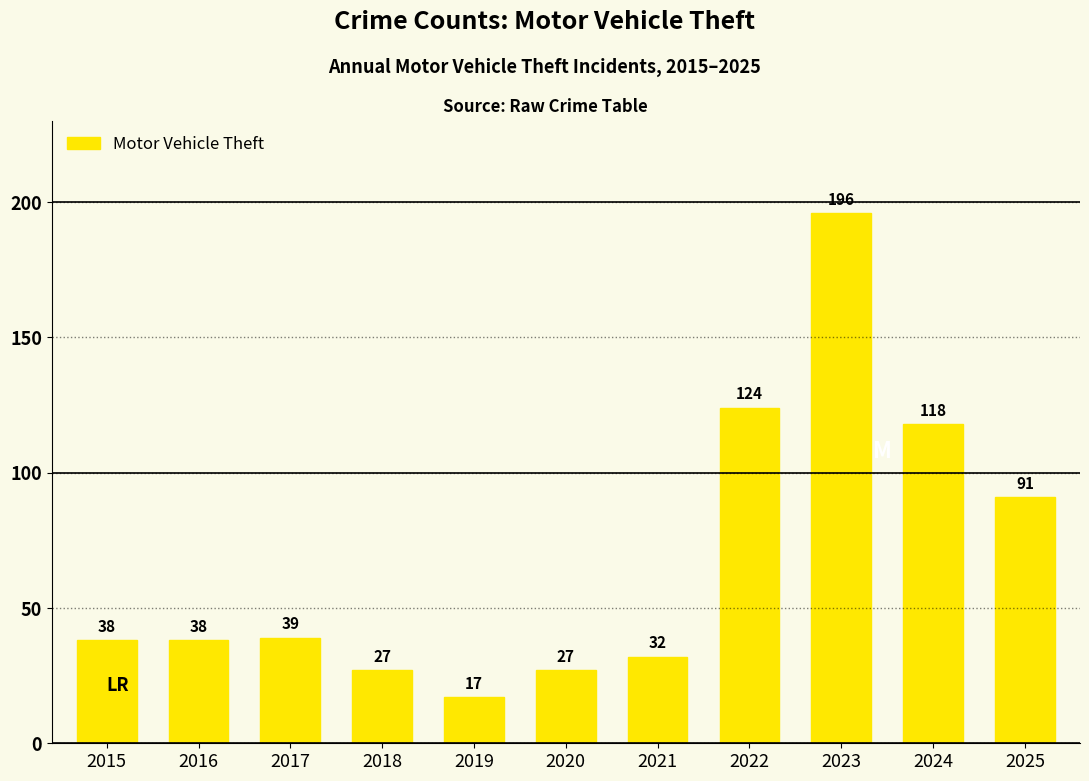

Reading right to left, what are all the values shown in this chart?

2025=91	2024=118	2023=196	2022=124	2021=32	2020=27	2019=17	2018=27	2017=39	2016=38	2015=38